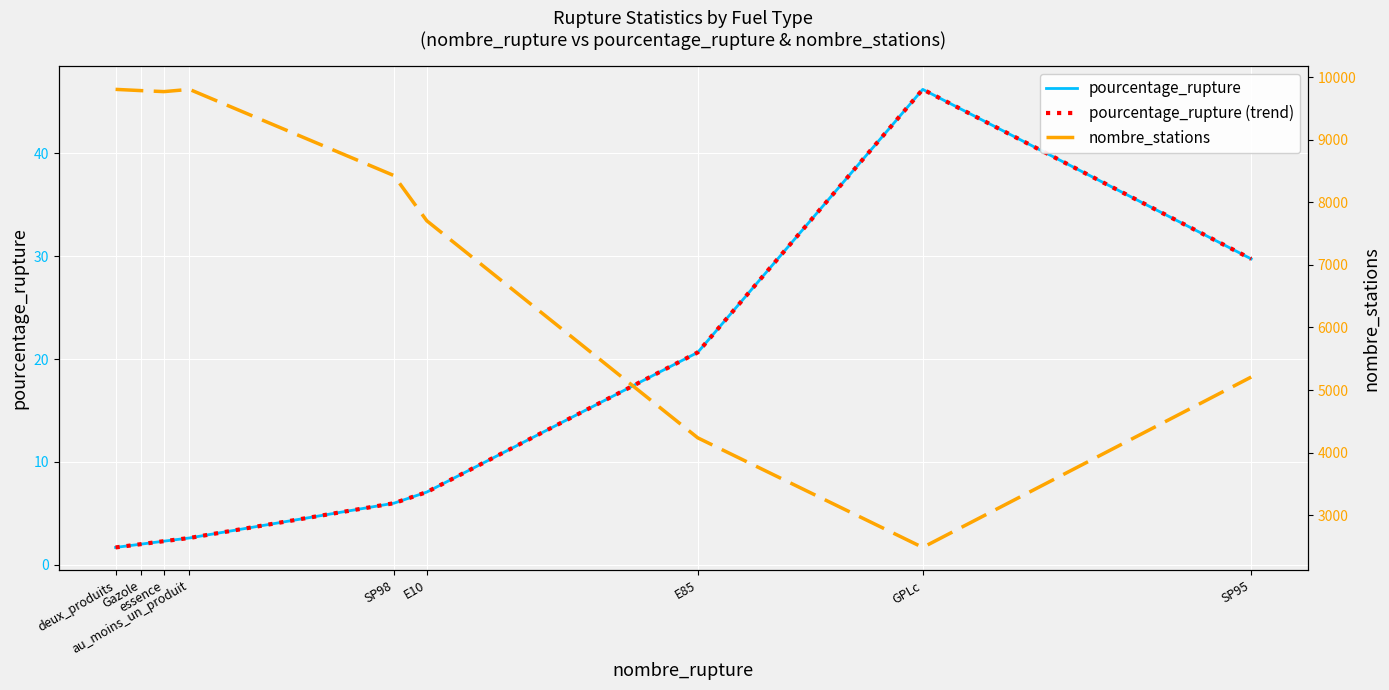

Does the chart display data point markers on the line(s)?

No